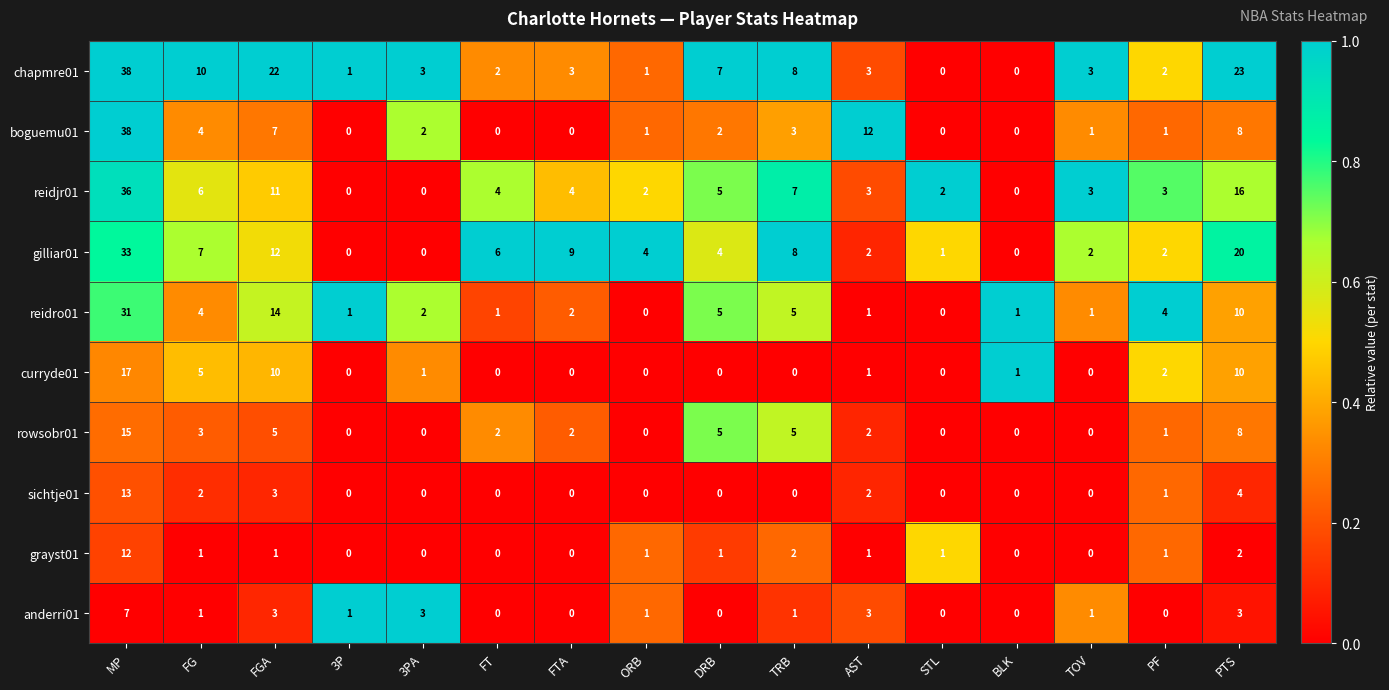

What is the total value across all series at AST?

30